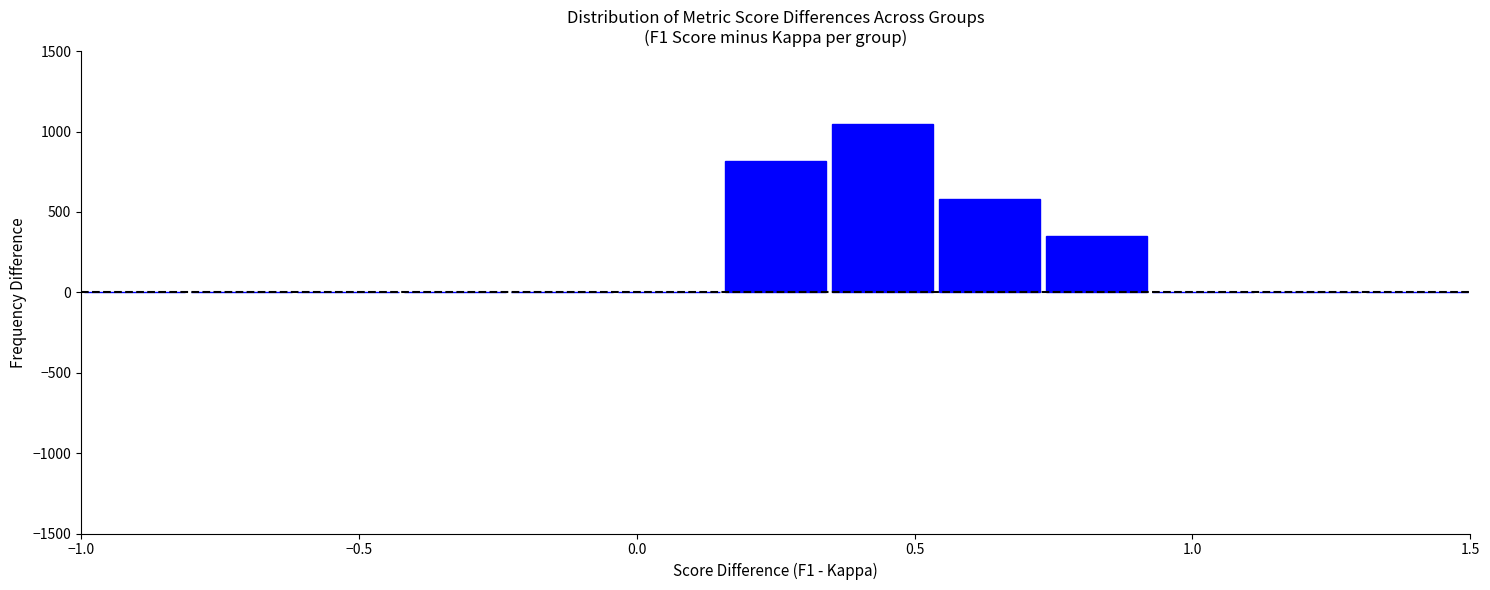

Read against the x-axis, roughly where is the centre of the tallest bar?

0.45